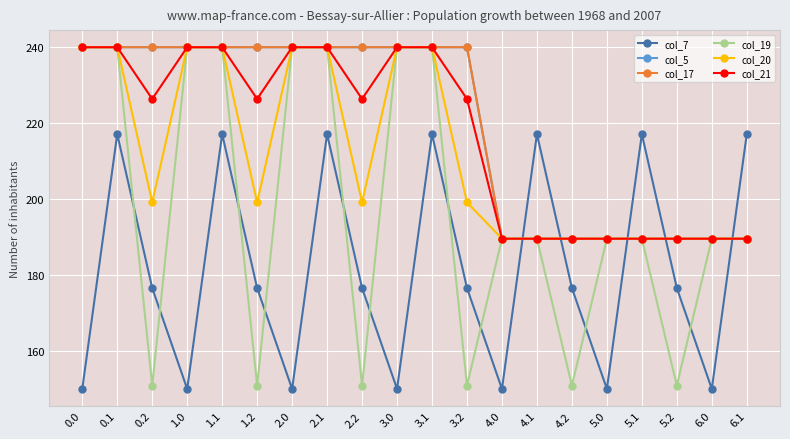

Is this an area chart (filled region under the line)?

No